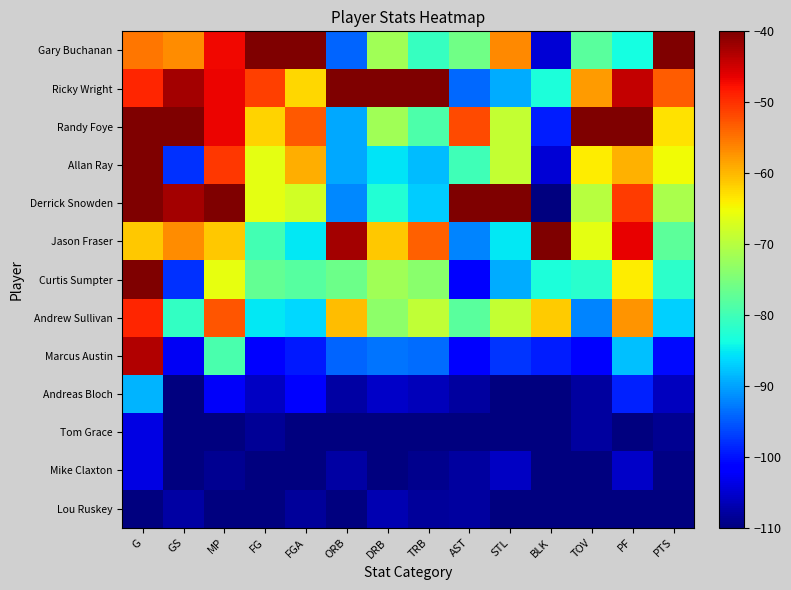

Reading right to left, extract all data points from this chart.

Gary Buchanan: PTS=-40.0	PF=-83.8	TOV=-78.0	BLK=-104.6	STL=-56.5	AST=-76.0	TRB=-80.9	DRB=-72.0	ORB=-94.2	FGA=-40.0	FG=-40.0	MP=-47.1	GS=-56.9	G=-55.2
Ricky Wright: PTS=-53.2	PF=-44.4	TOV=-58.0	BLK=-83.1	STL=-89.4	AST=-94.0	TRB=-40.0	DRB=-40.0	ORB=-40.0	FGA=-62.4	FG=-51.0	MP=-46.6	GS=-42.4	G=-49.1
Randy Foye: PTS=-63.2	PF=-40.0	TOV=-40.0	BLK=-99.2	STL=-68.8	AST=-52.0	TRB=-79.1	DRB=-72.0	ORB=-89.7	FGA=-52.9	FG=-62.0	MP=-46.8	GS=-40.0	G=-40.0
Allan Ray: PTS=-65.0	PF=-59.7	TOV=-64.0	BLK=-104.6	STL=-68.8	AST=-80.0	TRB=-88.2	DRB=-85.7	ORB=-89.7	FGA=-59.4	FG=-66.1	MP=-50.5	GS=-97.9	G=-40.0
Derrick Snowden: PTS=-70.9	PF=-50.9	TOV=-70.0	BLK=-110.0	STL=-40.0	AST=-40.0	TRB=-87.3	DRB=-82.6	ORB=-91.9	FGA=-67.6	FG=-66.1	MP=-40.0	GS=-42.4	G=-40.0
Jason Fraser: PTS=-77.7	PF=-46.6	TOV=-66.0	BLK=-40.0	STL=-85.3	AST=-92.0	TRB=-53.6	DRB=-61.3	ORB=-42.3	FGA=-85.3	FG=-79.8	MP=-61.2	GS=-56.9	G=-61.3
Curtis Sumpter: PTS=-81.8	PF=-64.1	TOV=-82.0	BLK=-83.1	STL=-89.4	AST=-102.0	TRB=-73.6	DRB=-72.0	ORB=-76.1	FGA=-78.2	FG=-77.1	MP=-65.9	GS=-97.9	G=-40.0
Andrew Sullivan: PTS=-86.8	PF=-57.5	TOV=-92.0	BLK=-61.5	STL=-68.8	AST=-78.0	TRB=-69.1	DRB=-73.5	ORB=-60.3	FGA=-86.5	FG=-85.3	MP=-52.7	GS=-81.0	G=-49.1
Marcus Austin: PTS=-100.5	PF=-88.1	TOV=-102.0	BLK=-99.2	STL=-97.6	AST=-102.0	TRB=-93.6	DRB=-93.3	ORB=-94.2	FGA=-99.4	FG=-101.8	MP=-79.3	GS=-102.8	G=-43.0
Andreas Bloch: PTS=-105.9	PF=-99.1	TOV=-108.0	BLK=-110.0	STL=-110.0	AST=-108.0	TRB=-106.4	DRB=-105.4	ORB=-107.7	FGA=-101.8	FG=-105.9	MP=-102.4	GS=-110.0	G=-88.7
Tom Grace: PTS=-108.6	PF=-110.0	TOV=-108.0	BLK=-110.0	STL=-110.0	AST=-110.0	TRB=-110.0	DRB=-110.0	ORB=-110.0	FGA=-110.0	FG=-108.6	MP=-109.8	GS=-110.0	G=-103.9
Mike Claxton: PTS=-109.5	PF=-105.6	TOV=-110.0	BLK=-110.0	STL=-105.9	AST=-108.0	TRB=-109.1	DRB=-110.0	ORB=-107.7	FGA=-110.0	FG=-110.0	MP=-108.8	GS=-110.0	G=-103.9
Lou Ruskey: PTS=-110.0	PF=-110.0	TOV=-110.0	BLK=-110.0	STL=-110.0	AST=-108.0	TRB=-108.2	DRB=-107.0	ORB=-110.0	FGA=-108.2	FG=-110.0	MP=-110.0	GS=-107.6	G=-110.0